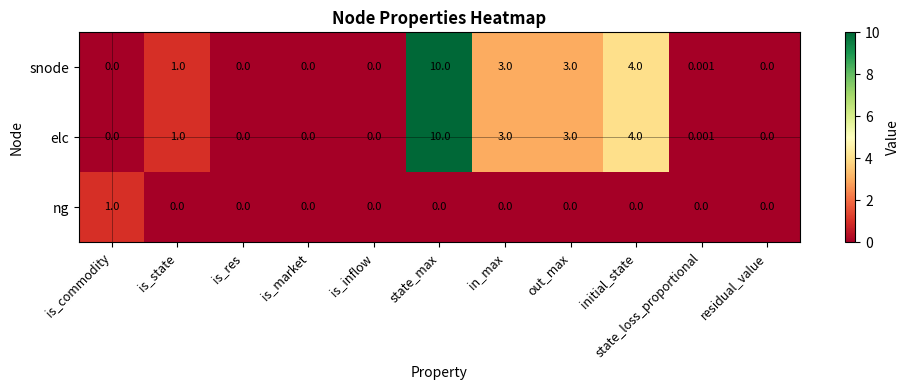

At which category is the sum across all series the highest?

state_max